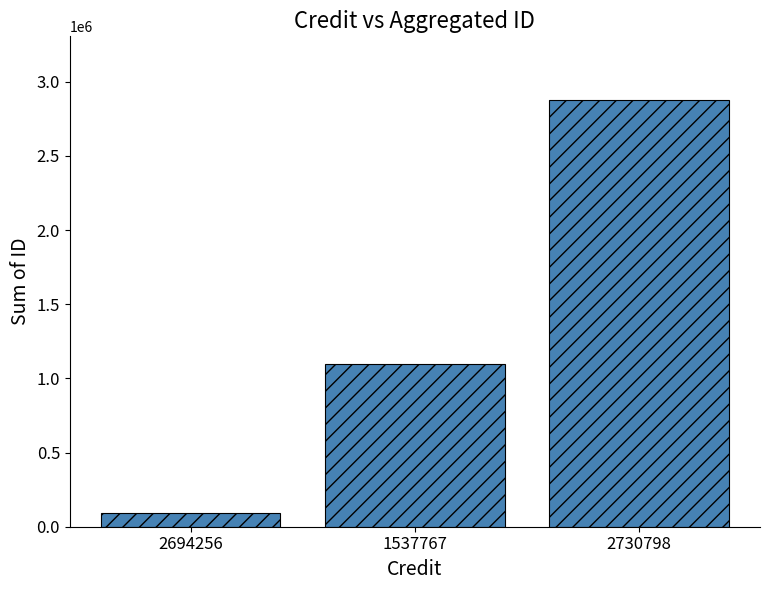

What is the change in value from 2694256 to 2730798?

+2781529